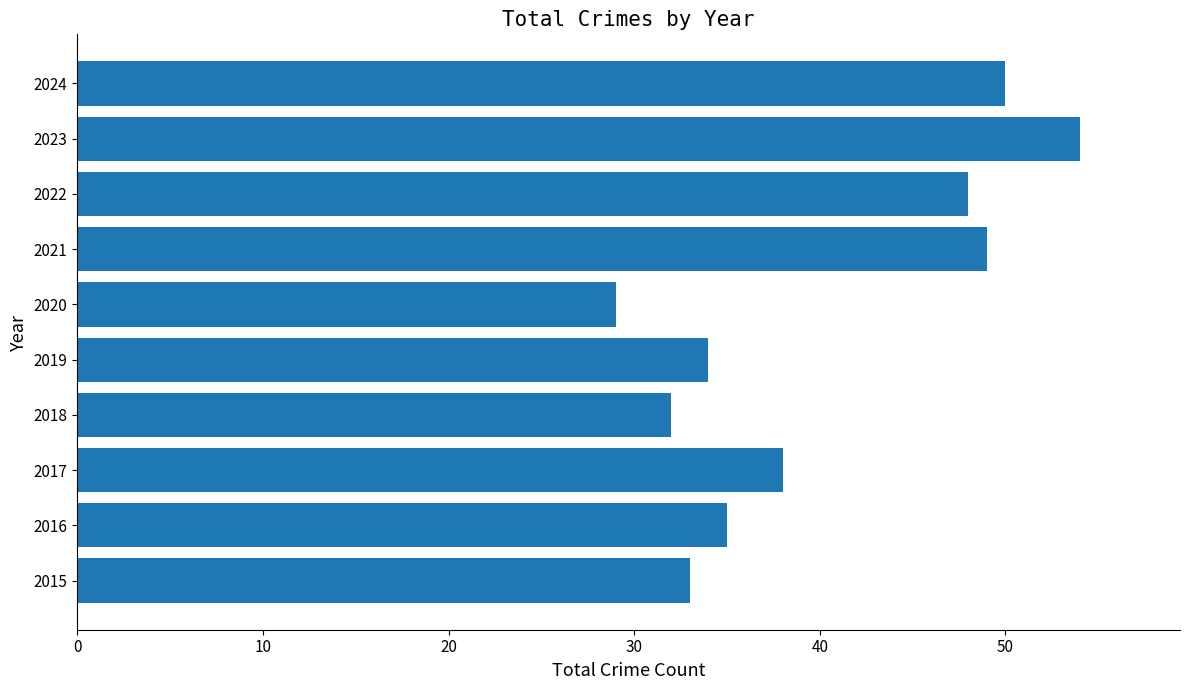

What is the difference between the second highest and second lowest values?

18